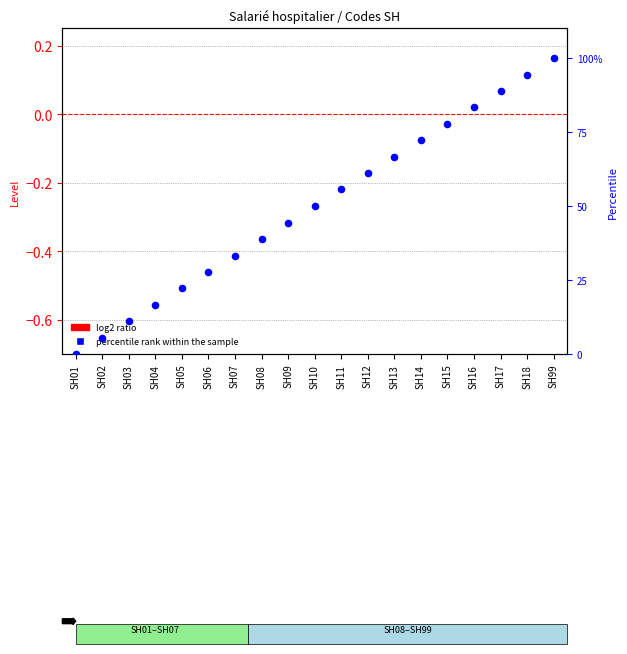

At how many categories does at least one series exceed 81?

4